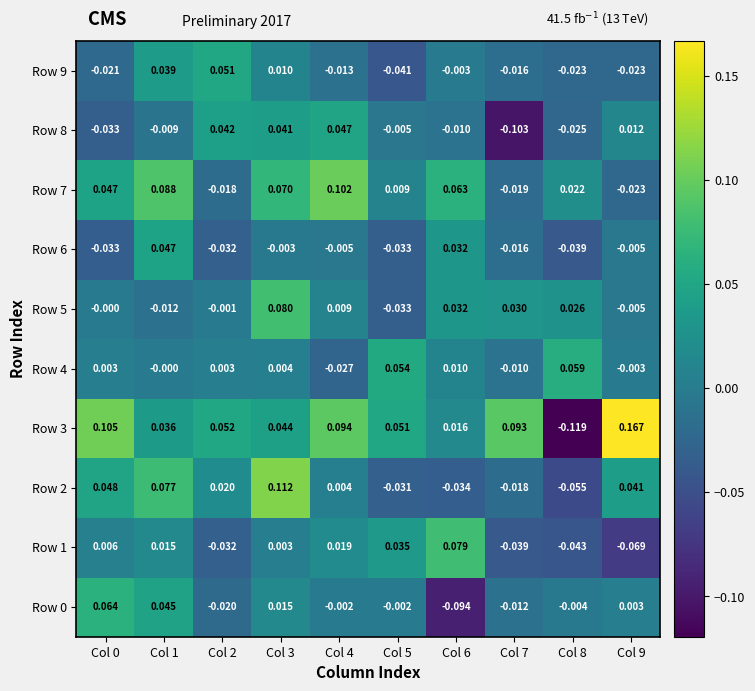

How many categories are shown in the chart?

10